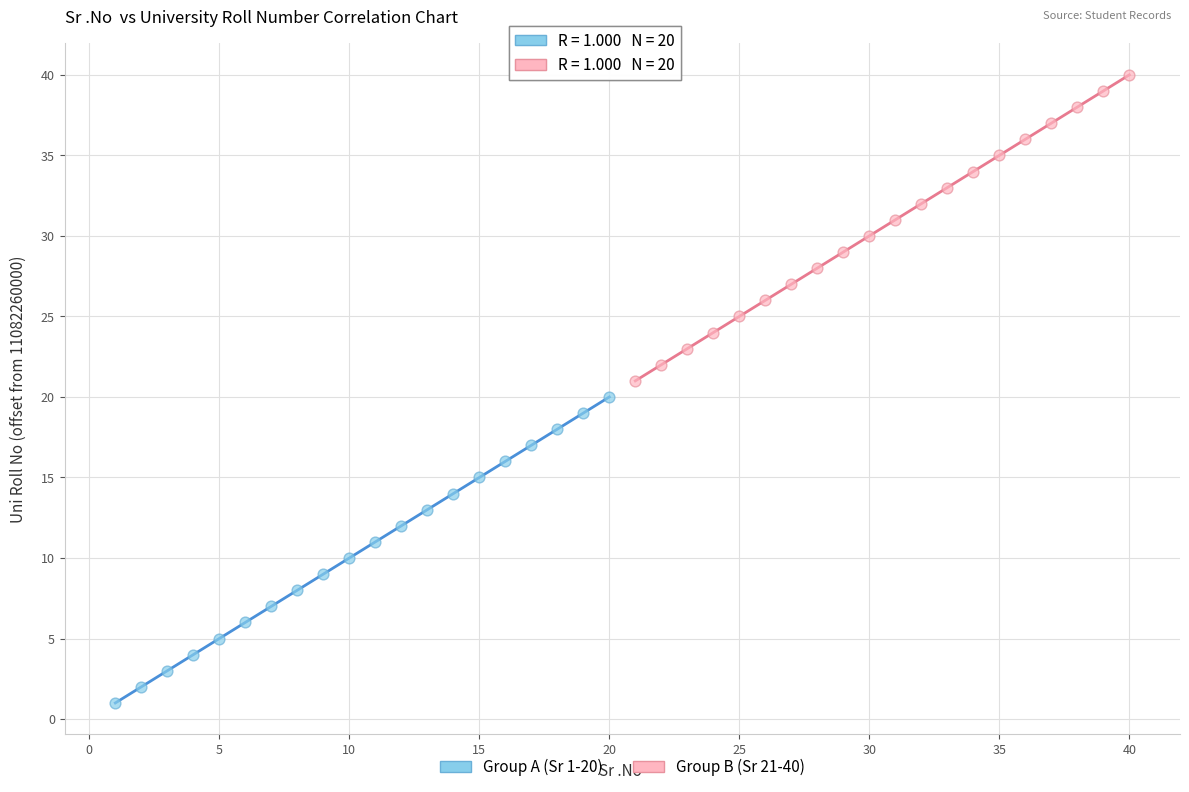

Which series reaches the minimum Y coordinate?

Group A (Sr 1-20)